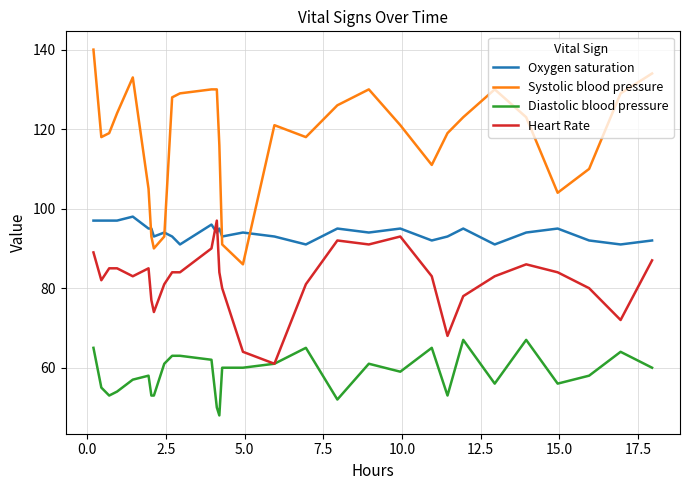

Which series has the widest spread of values?

Systolic blood pressure